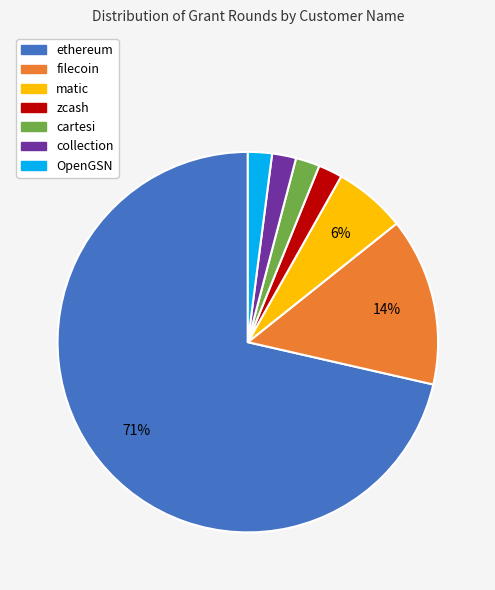

To the nearest percent, what is the combined percentage of zcash and cartesi?

4%